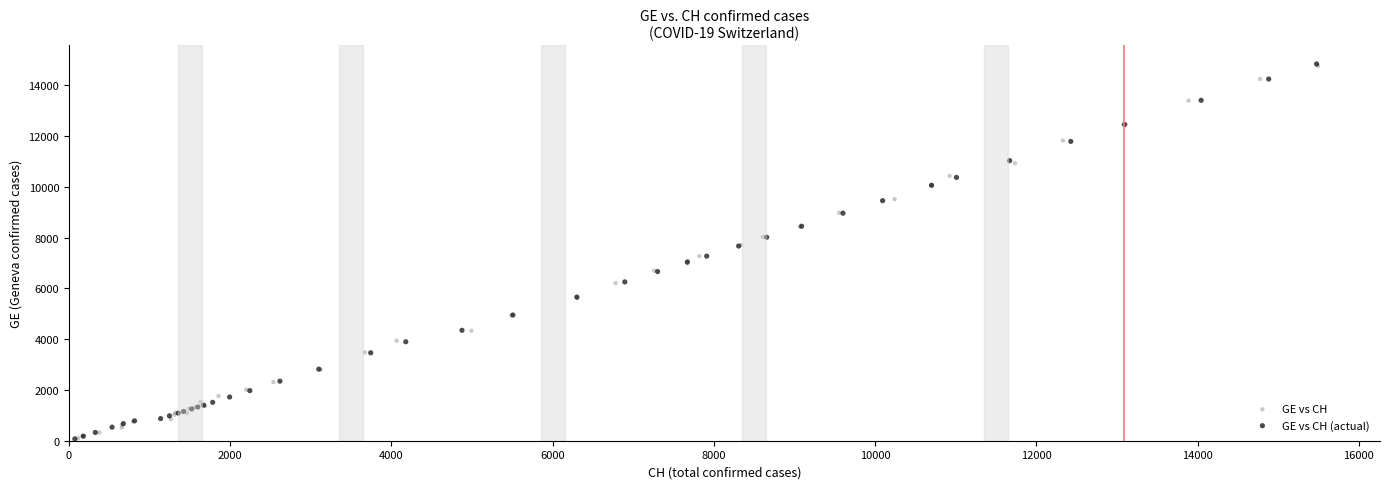

Which series has the largest Y range (max minus min)?

GE vs CH (actual)